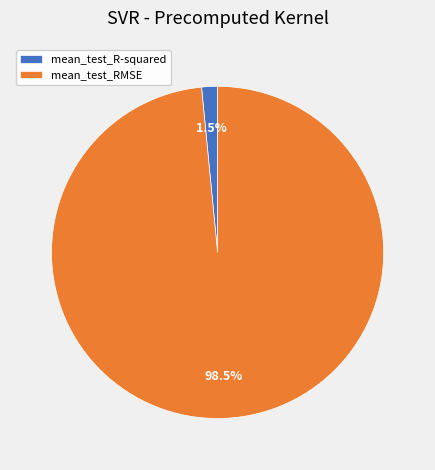

Count the number of slices in the pie.

2